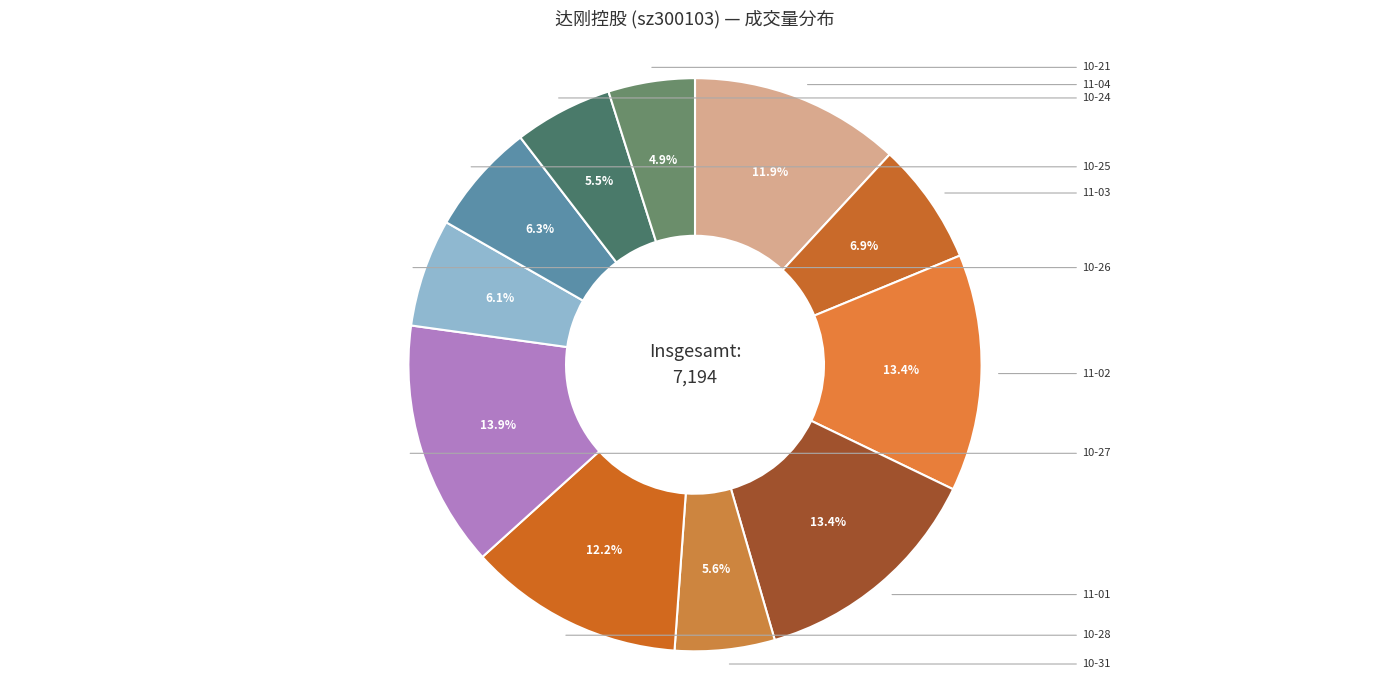

Count the number of slices in the pie.

11